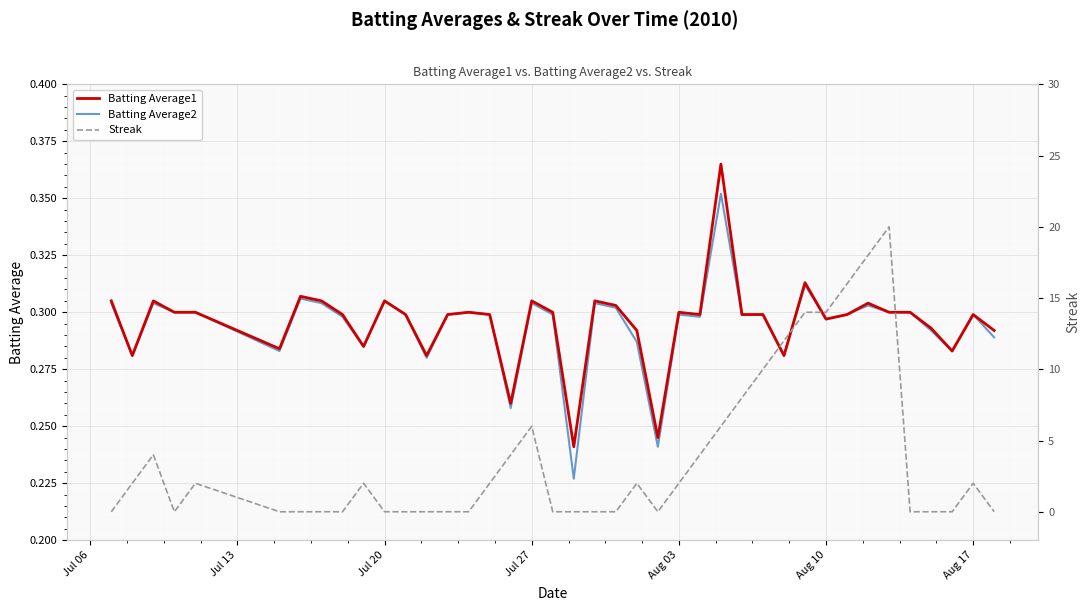

What is the minimum value for Batting Average1?

0.2